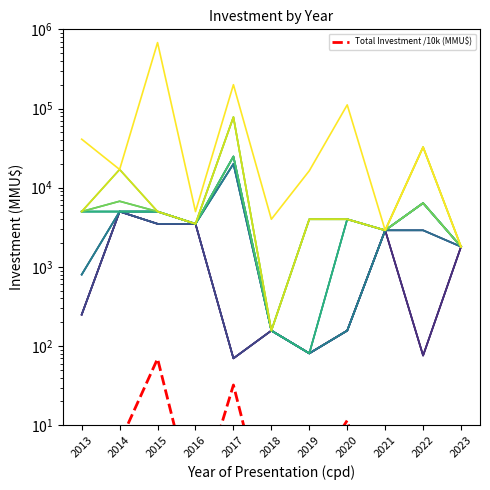

The chart shows a value of 0.4 at 2021. True or false?

False